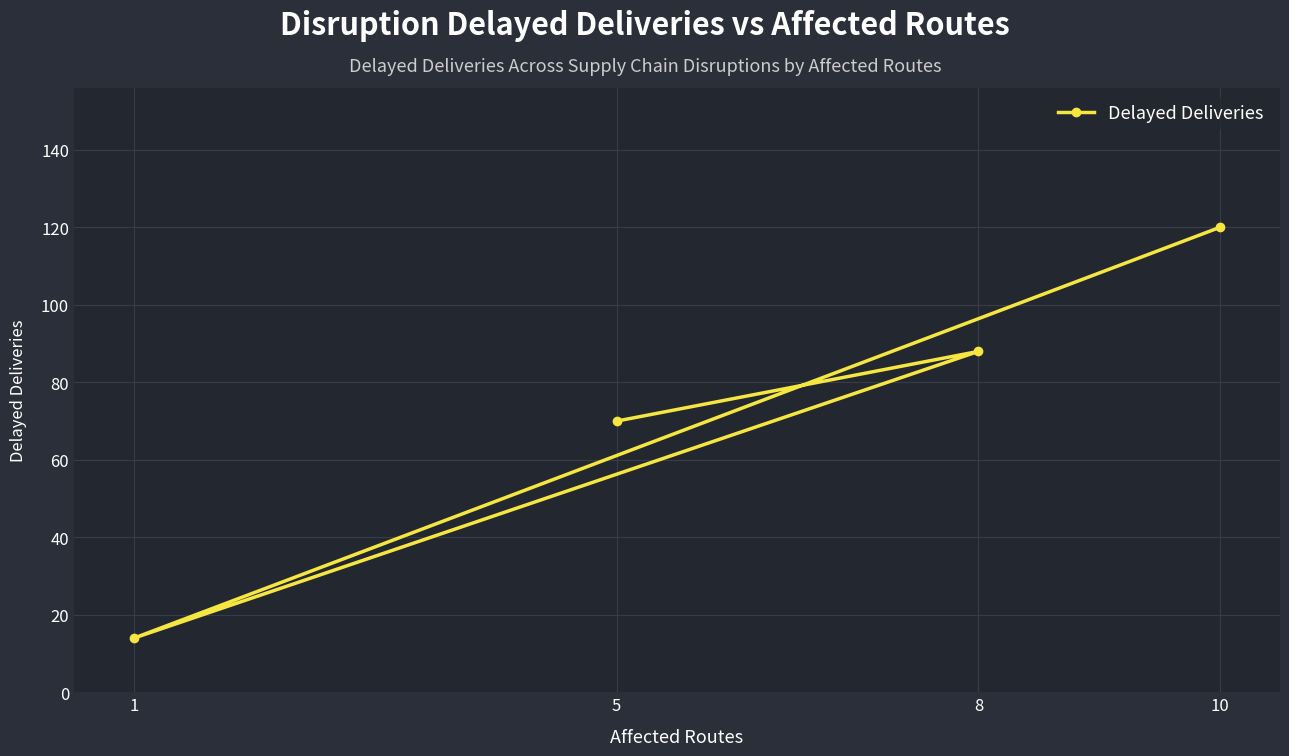

What is the label of the 2nd point from the left?

1